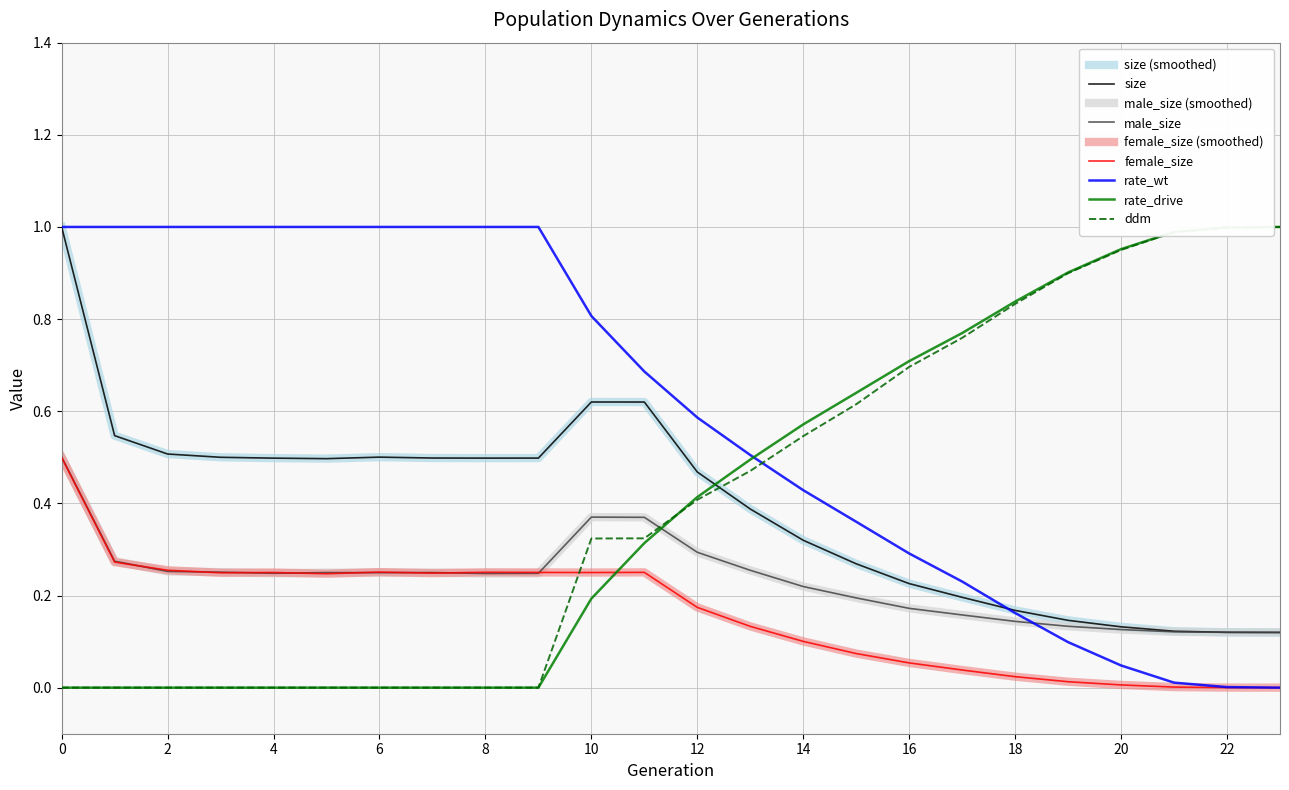

Between which two adjacent categories do female_size and ddm first intersect?

9 and 10